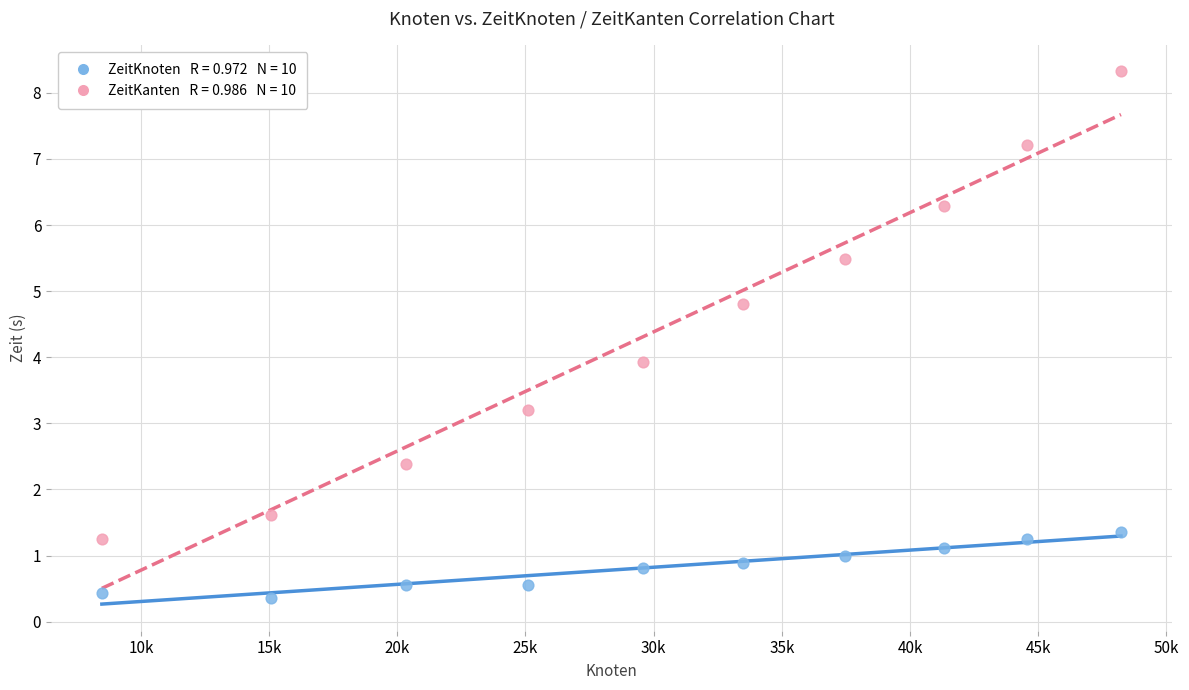

Across all data points, what is the range of X values (max minus min)?

39753.0